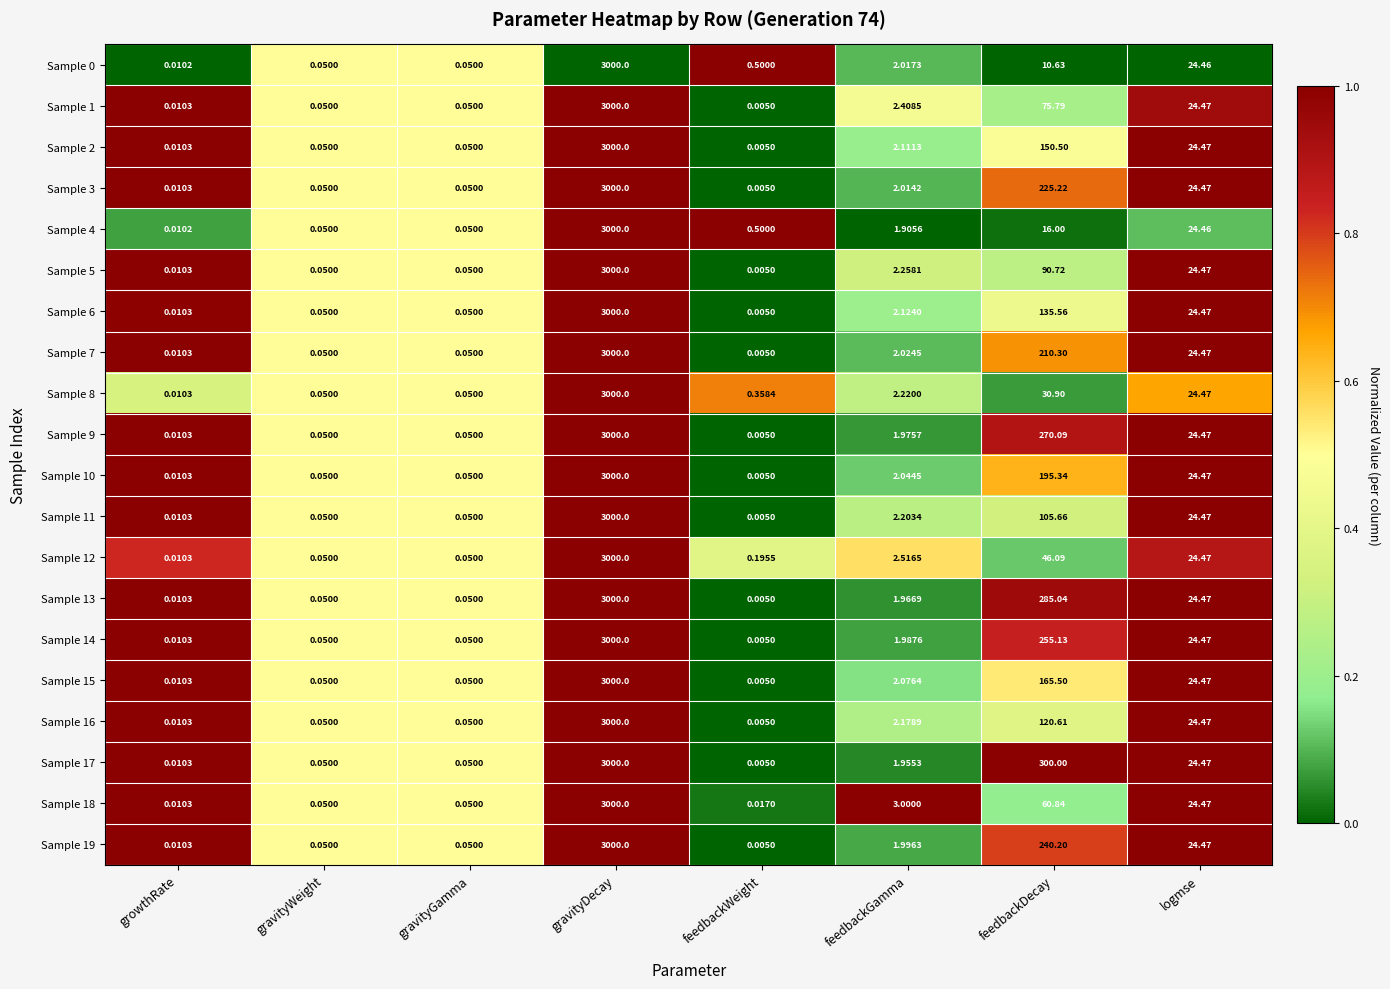

Between feedbackDecay and logmse, which series saw the biggest shift?

Sample 17